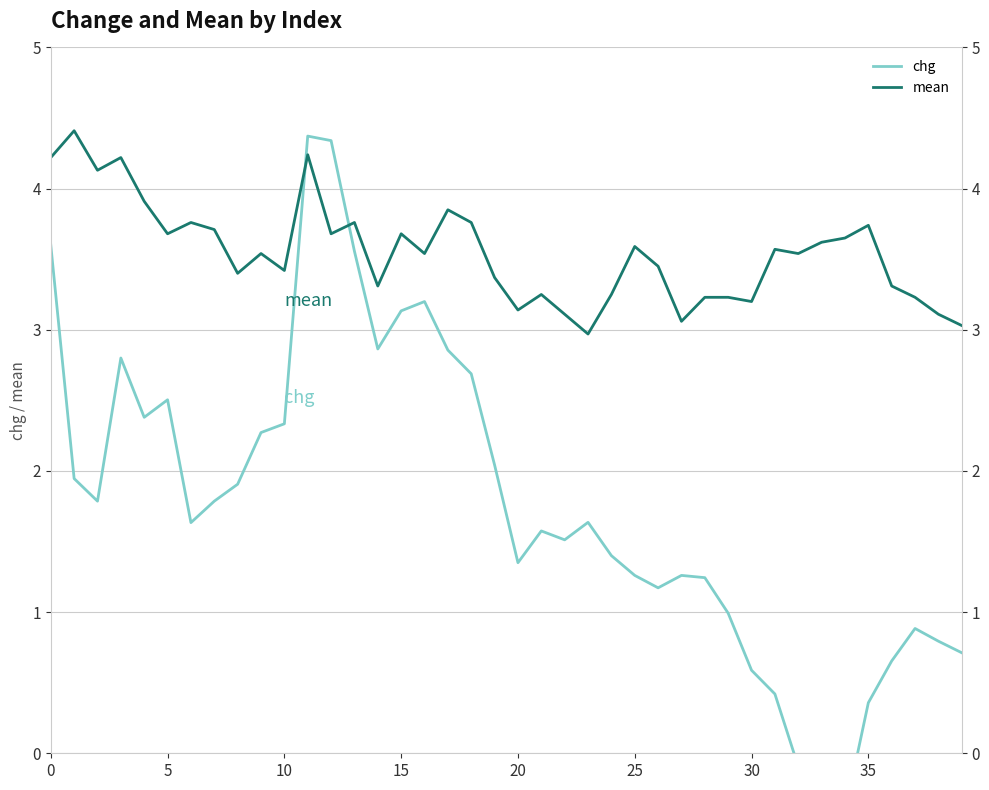

What is the difference between the mean values at 21 and 36?

0.1